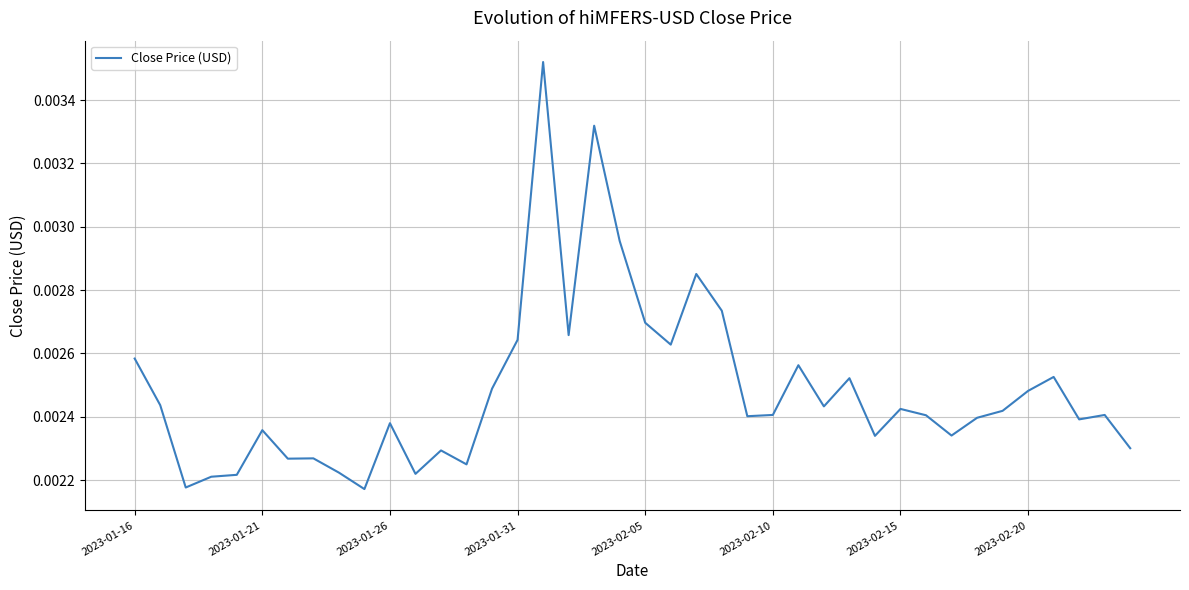

How many lines are shown in the chart?

1